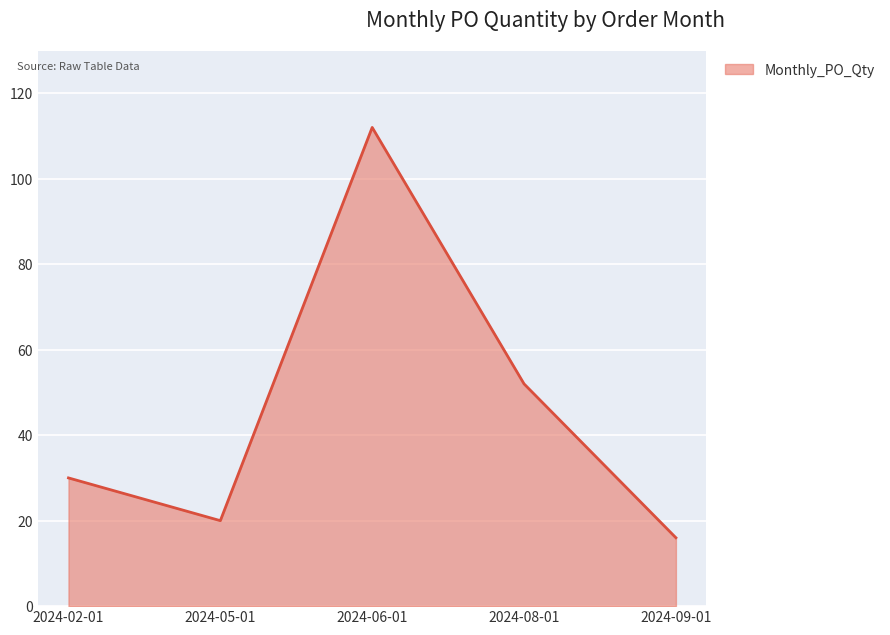

Which category has the highest value across all series?

2024-06-01